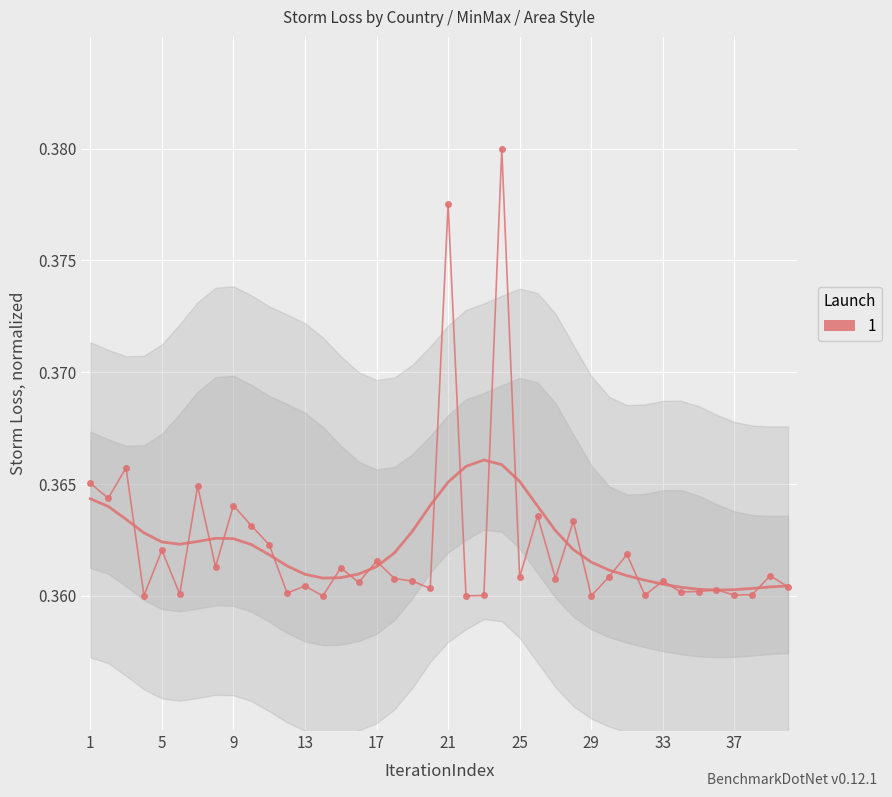

Reading left to right, what are all the values shown in this chart?

Launch 1 (smooth): 0.4	0.4	0.4	0.4	0.4	0.4	0.4	0.4	0.4	0.4	0.4	0.4	0.4	0.4	0.4	0.4	0.4	0.4	0.4	0.4	0.4	0.4	0.4	0.4	0.4	0.4	0.4	0.4	0.4	0.4	0.4	0.4	0.4	0.4	0.4	0.4	0.4	0.4	0.4	0.4
Launch 1: 0.4	0.4	0.4	0.4	0.4	0.4	0.4	0.4	0.4	0.4	0.4	0.4	0.4	0.4	0.4	0.4	0.4	0.4	0.4	0.4	0.4	0.4	0.4	0.4	0.4	0.4	0.4	0.4	0.4	0.4	0.4	0.4	0.4	0.4	0.4	0.4	0.4	0.4	0.4	0.4